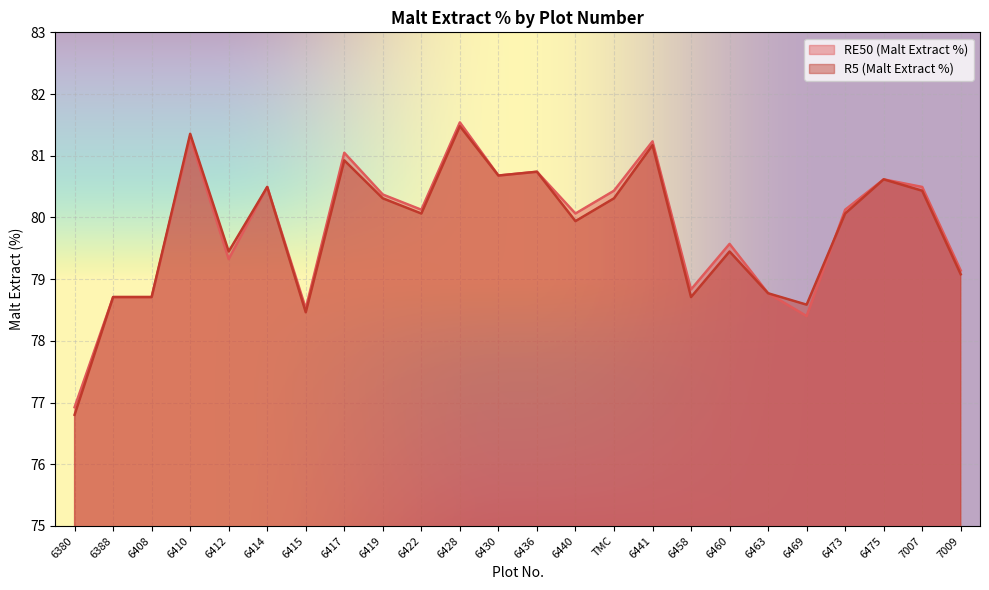

What is the value of the R5 (Malt Extract %) point at the 9th from the left?

80.3